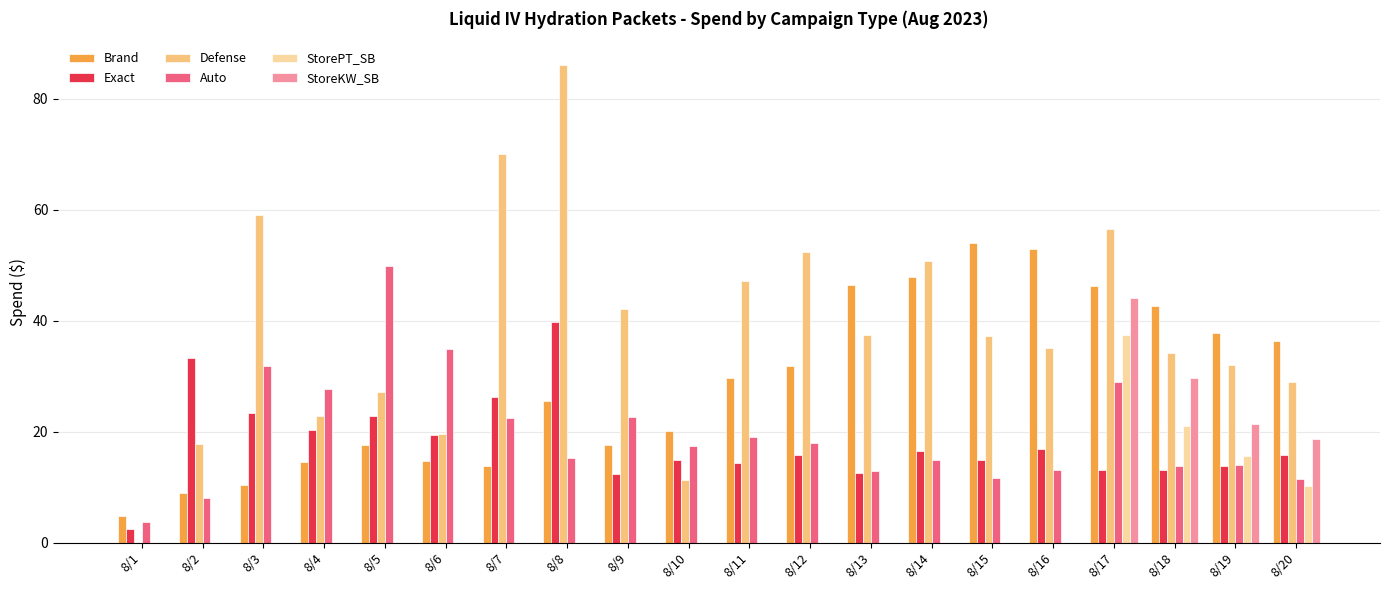

Which label corresponds to the largest value in the chart?

8/8